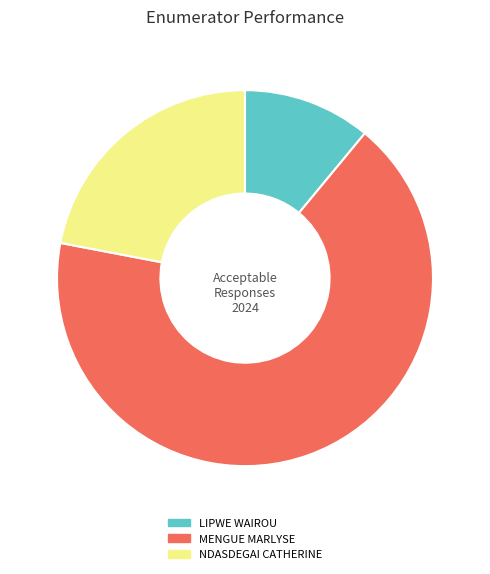

Approximately how many times larger is the value at NDASDEGAI CATHERINE compared to LIPWE WAIROU?

2.0